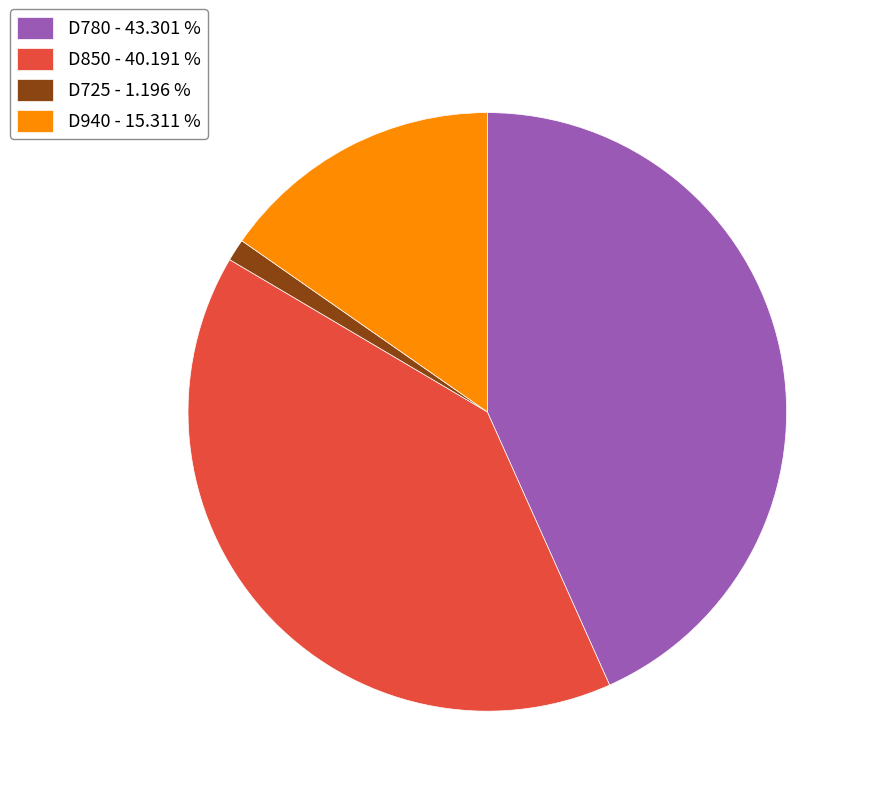

Is there a majority slice in this chart?

No